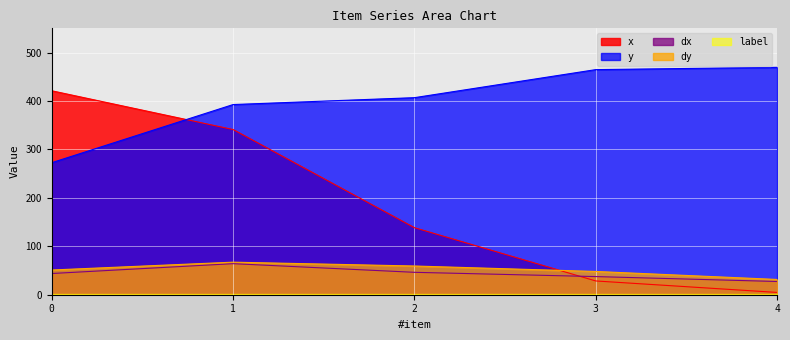

Reading left to right, transcribe all the data shown in this chart.

x: 421.1	341.1	138.4	28.4	4.7
y: 272.6	392.6	406.8	464.7	469.5
dx: 43.8	64.1	46.3	37.5	27.3
dy: 51.0	67.2	59.3	48.0	31.5